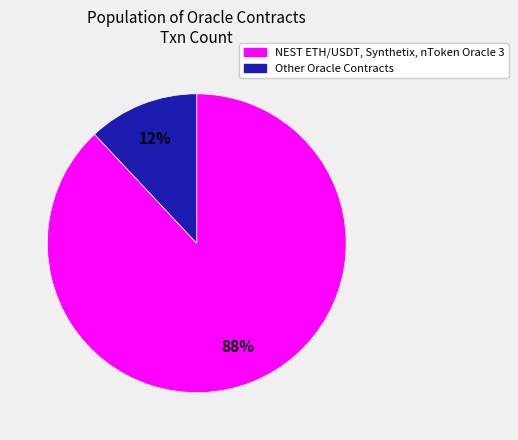

To the nearest percent, what is the difference between the largest and smallest slice percentages?

76%